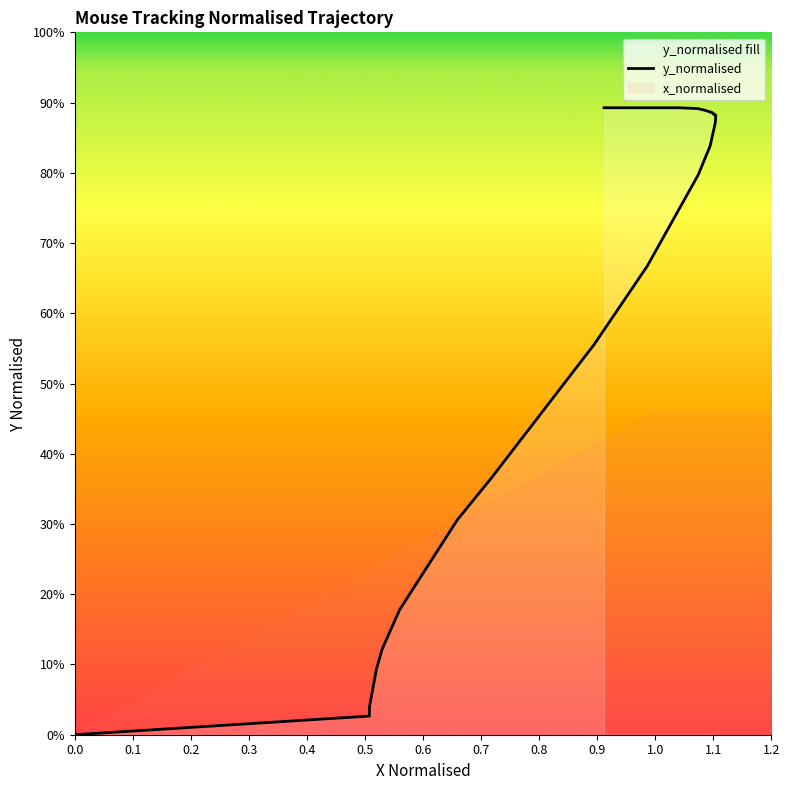

How many lines are shown in the chart?

1